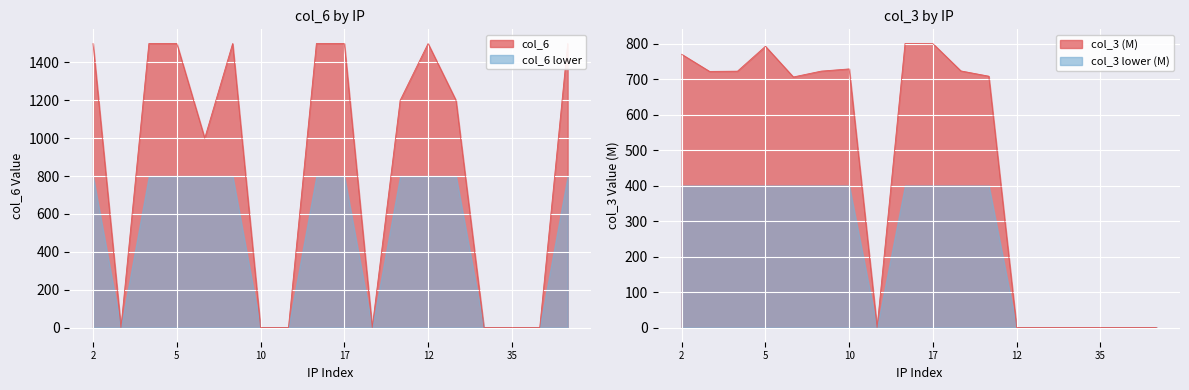

What is the highest value of the col_3 series?

799.9